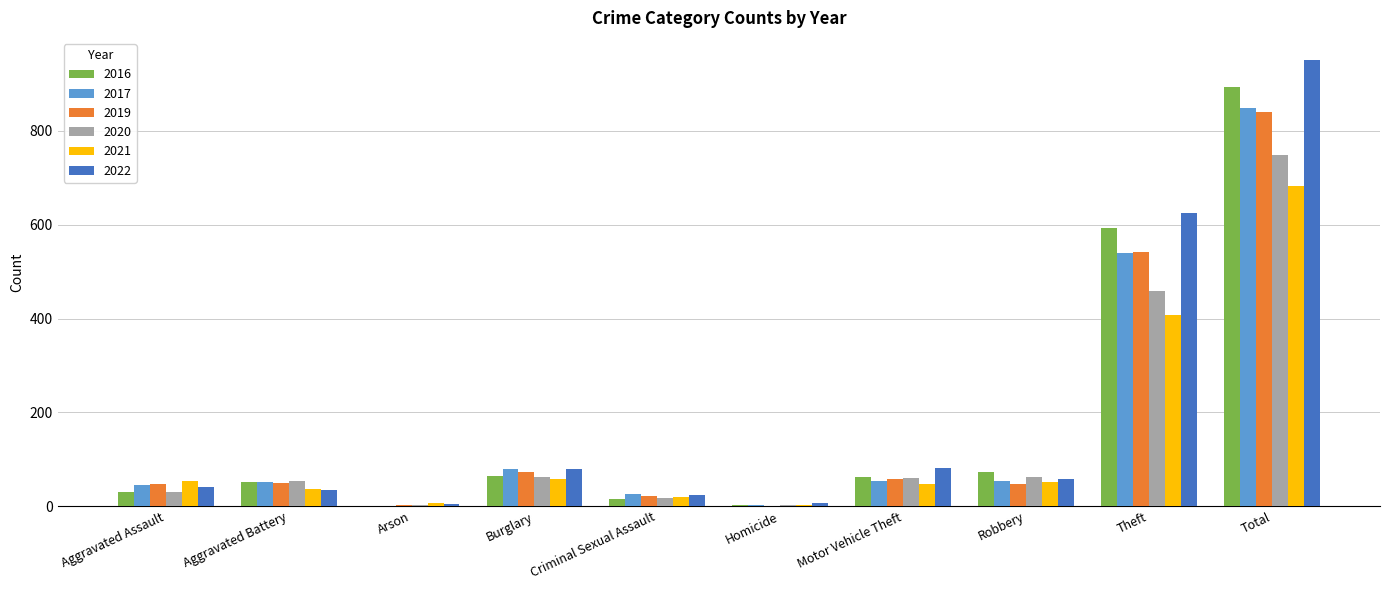

At which category is the sum across all series the highest?

Total